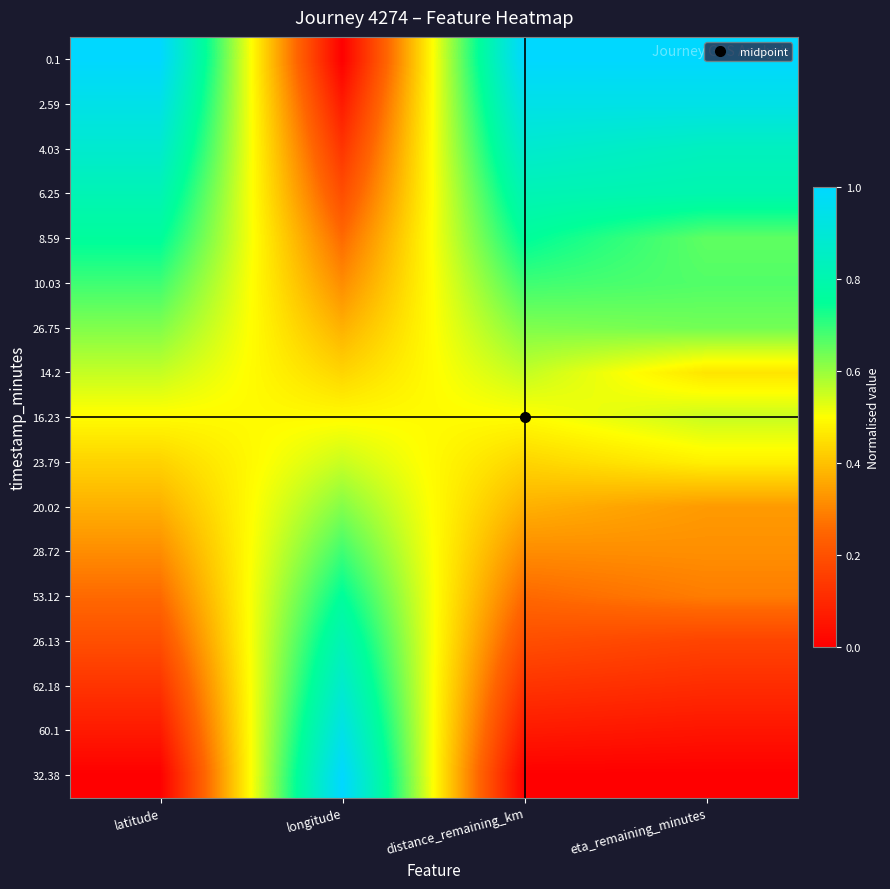

At how many categories does at least one series exceed 0?

4